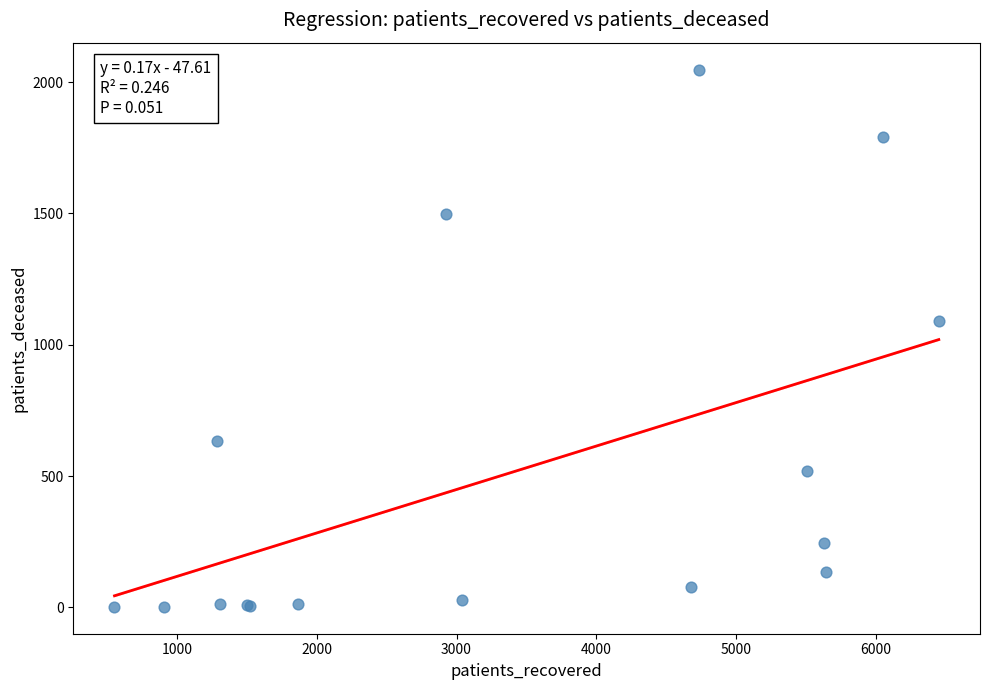

What Y value in the scatter plot is closest to 1025?

1091